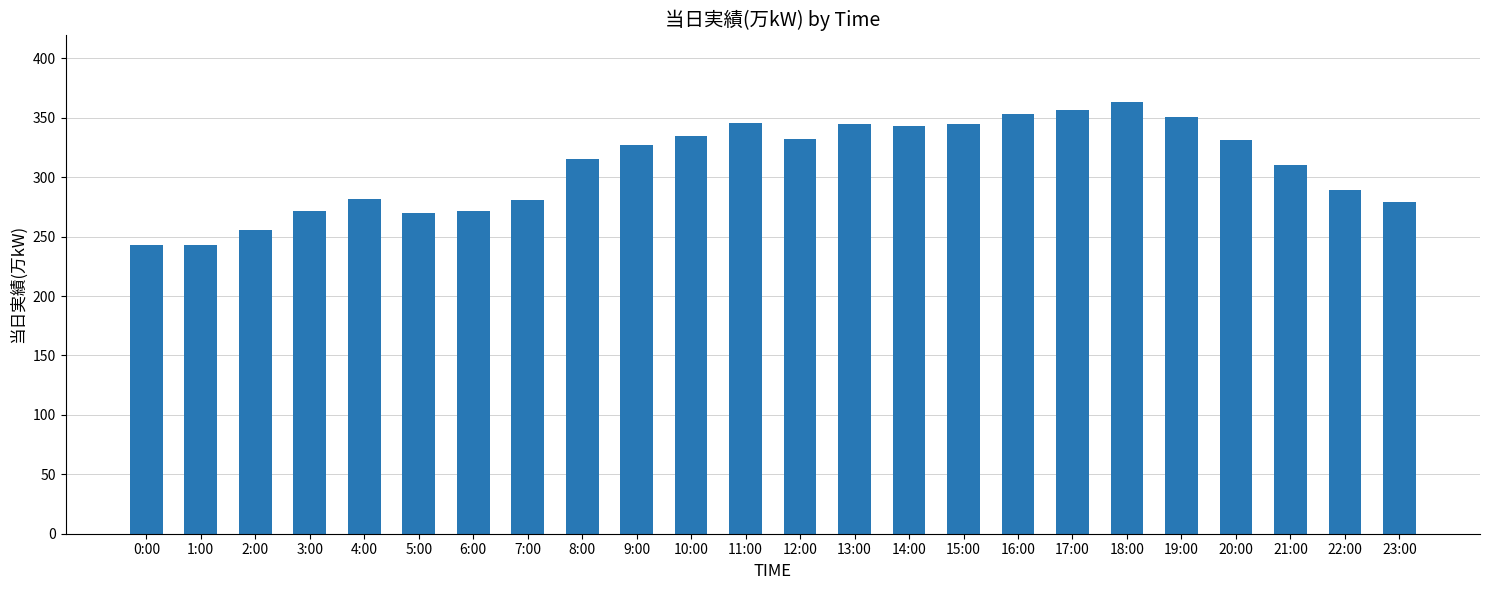

How many bars are there in total?

24